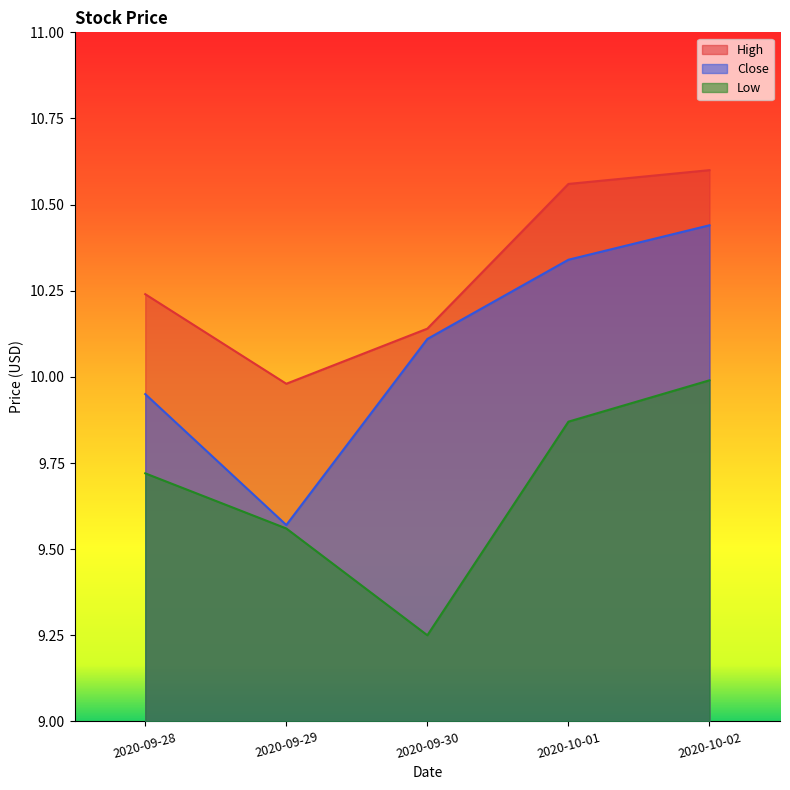

The High series shows 15.7 at 2020-09-30. True or false?

False